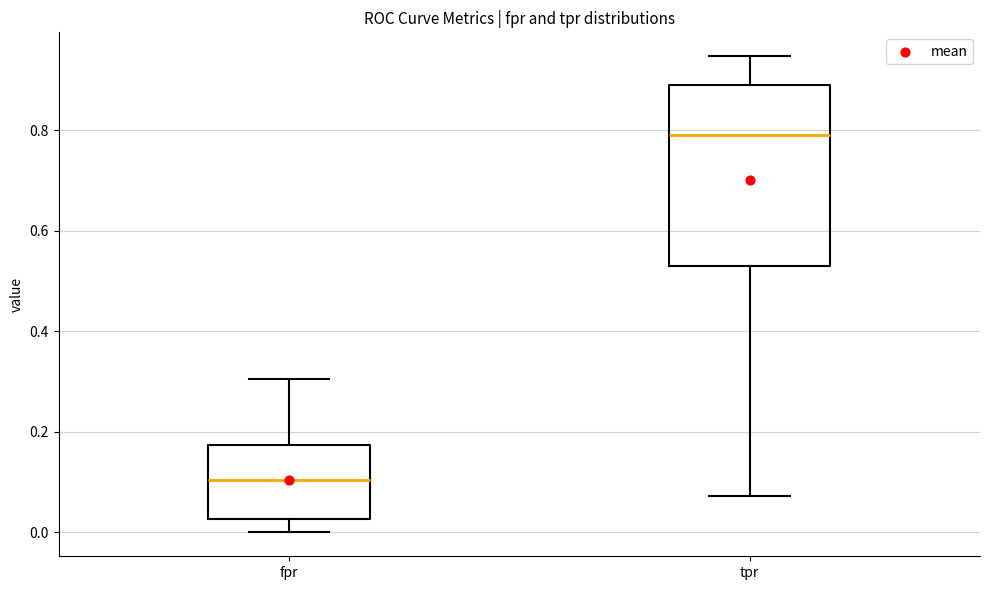

Reading left to right, read every box against the y-axis: the position of its median line, the range the box covers, and the ends of its whiskers. The values are not printed on the chart, so give them approximately, as read against the axis.

fpr: median 0.10, box 0.02 to 0.18, whiskers 0.00 to 0.30
tpr: median 0.80, box 0.54 to 0.90, whiskers 0.08 to 0.94